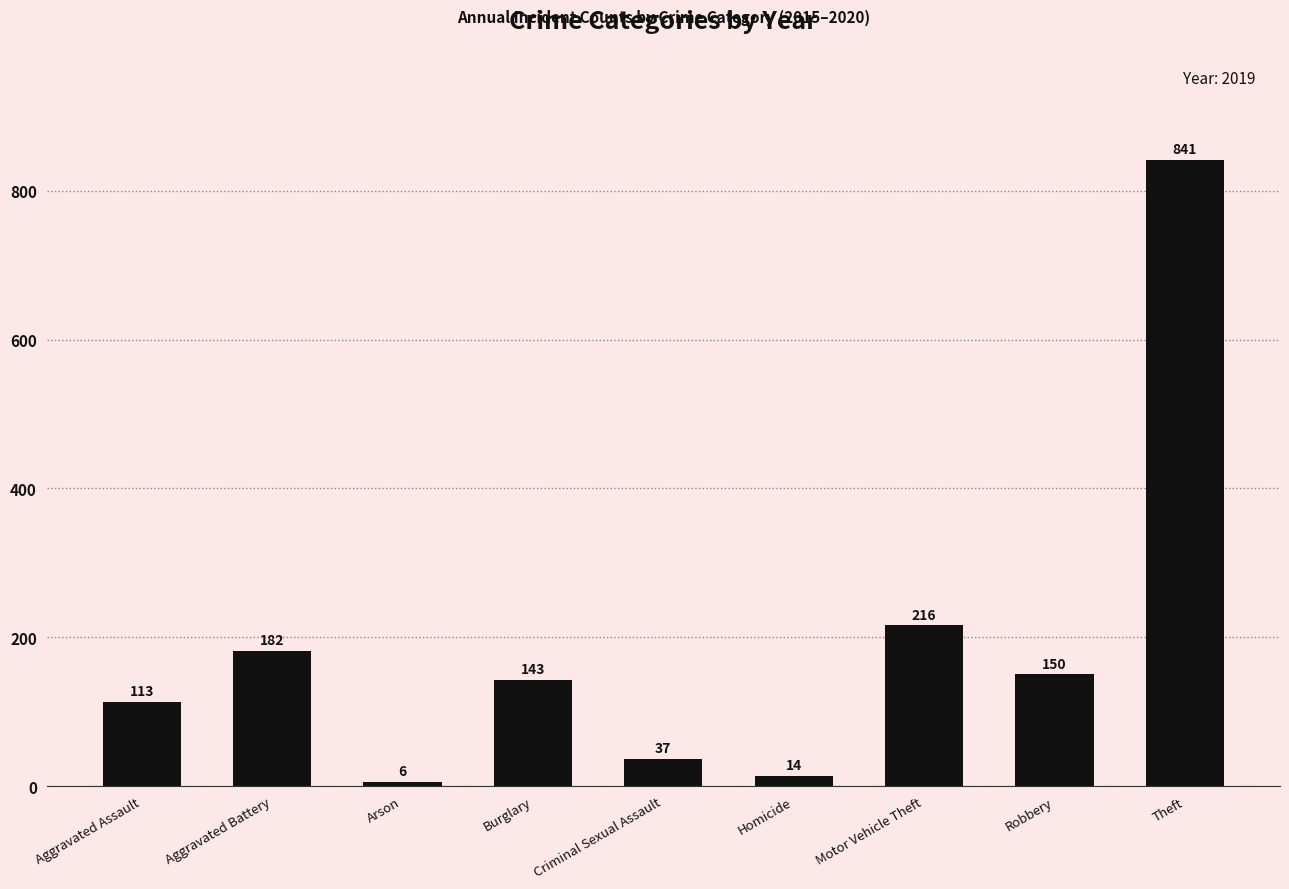

The value at Robbery is 102. True or false?

False